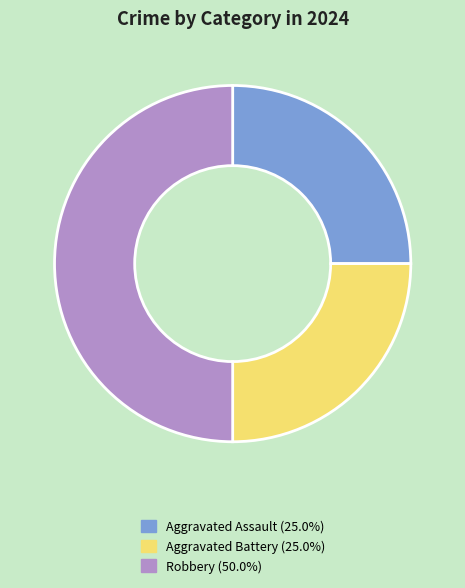

What is the largest slice in the pie chart?

Robbery